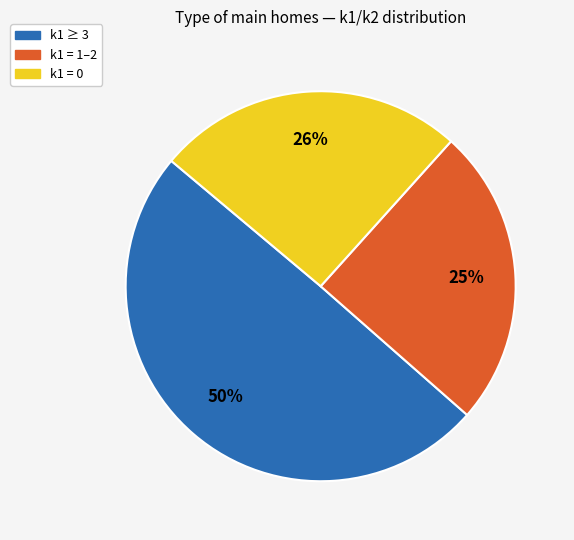

Is it true that k1 ≥ 3 is 50% of the pie?

True